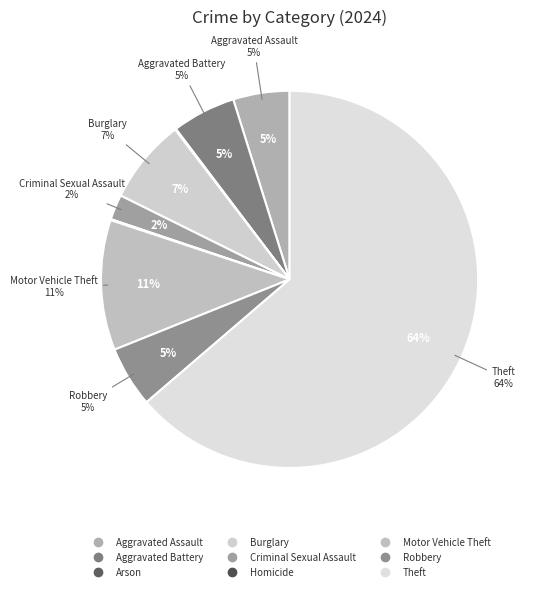

Does Theft account for over 50% of the chart?

Yes